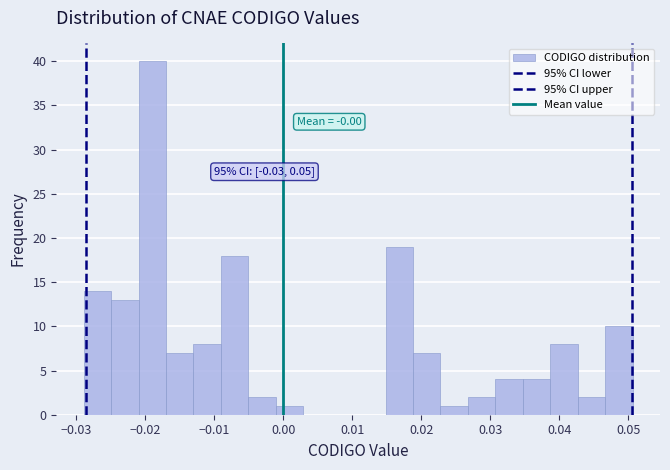

Read against the x-axis, roughly where is the centre of the tallest bar?

-0.019